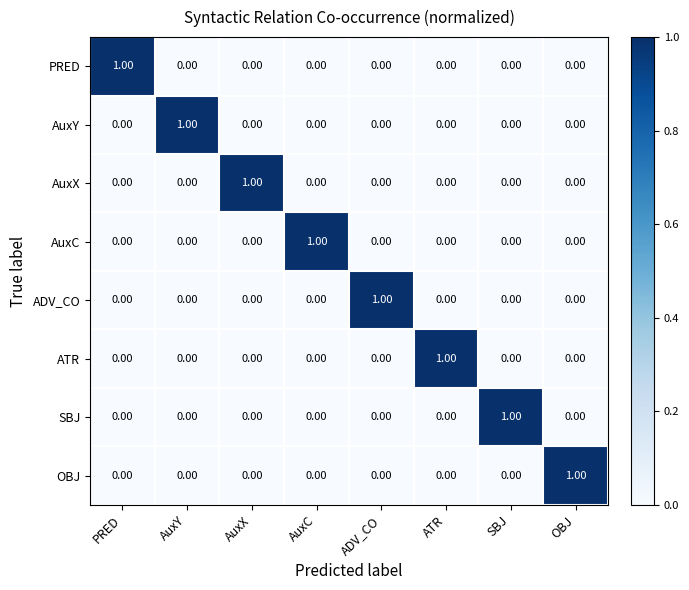

At how many categories does at least one series exceed 0?

8